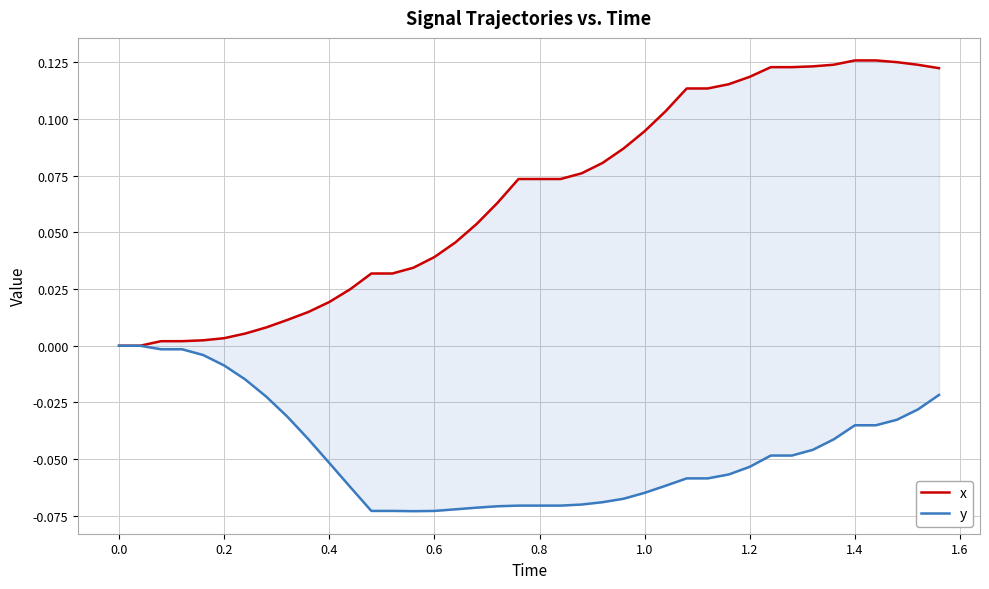

Which series has the largest total across all categories?

x